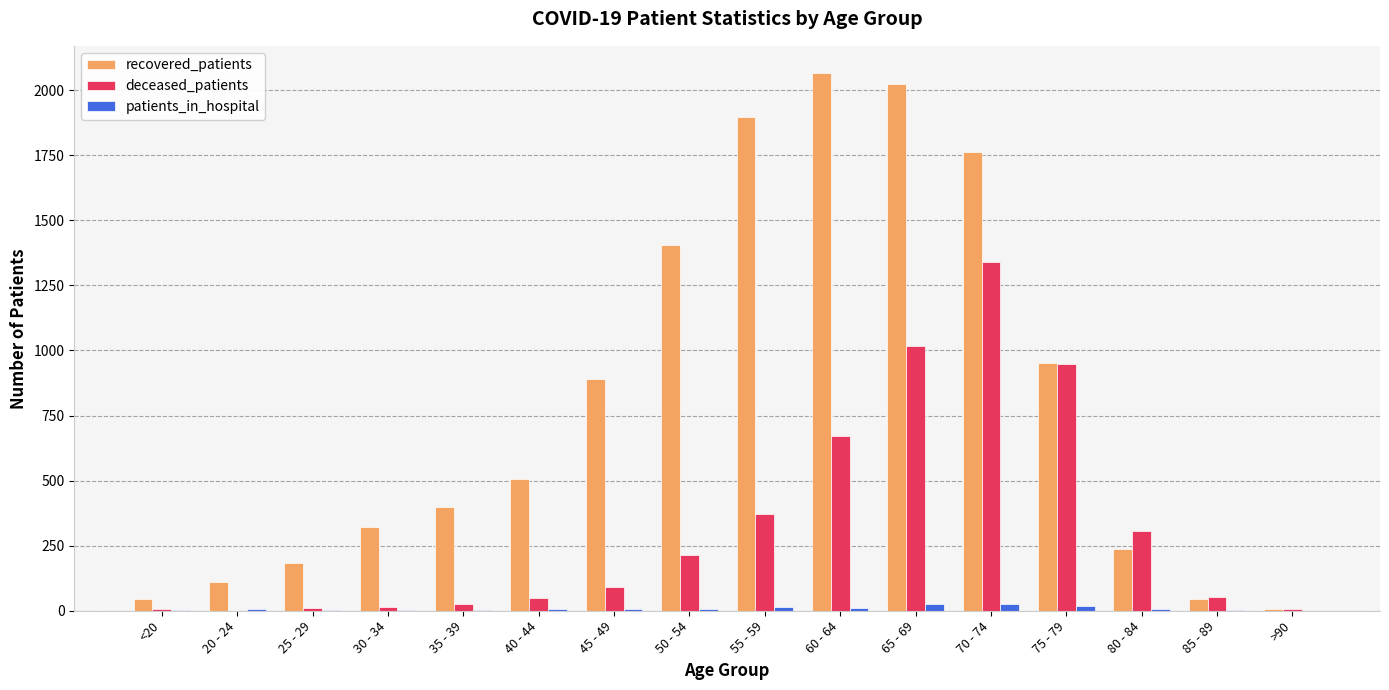

Which series has the largest total across all categories?

recovered_patients